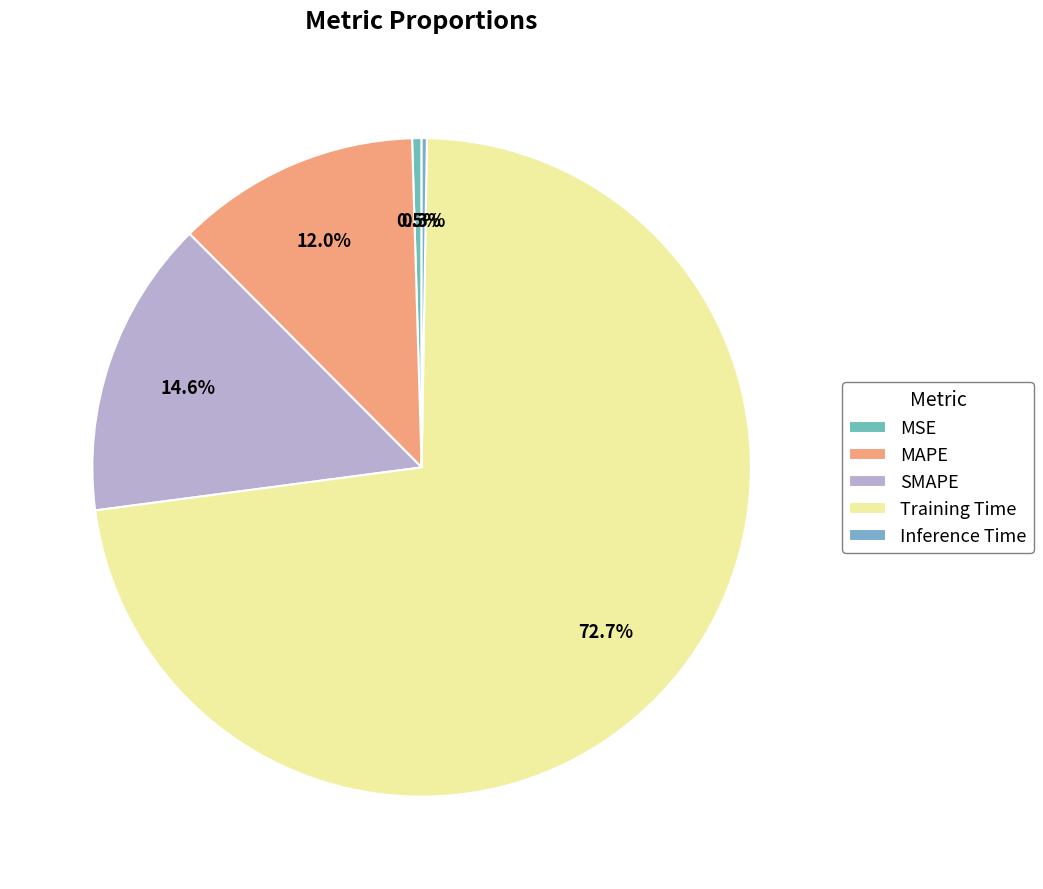

Which slice represents more than half of the pie?

Training Time